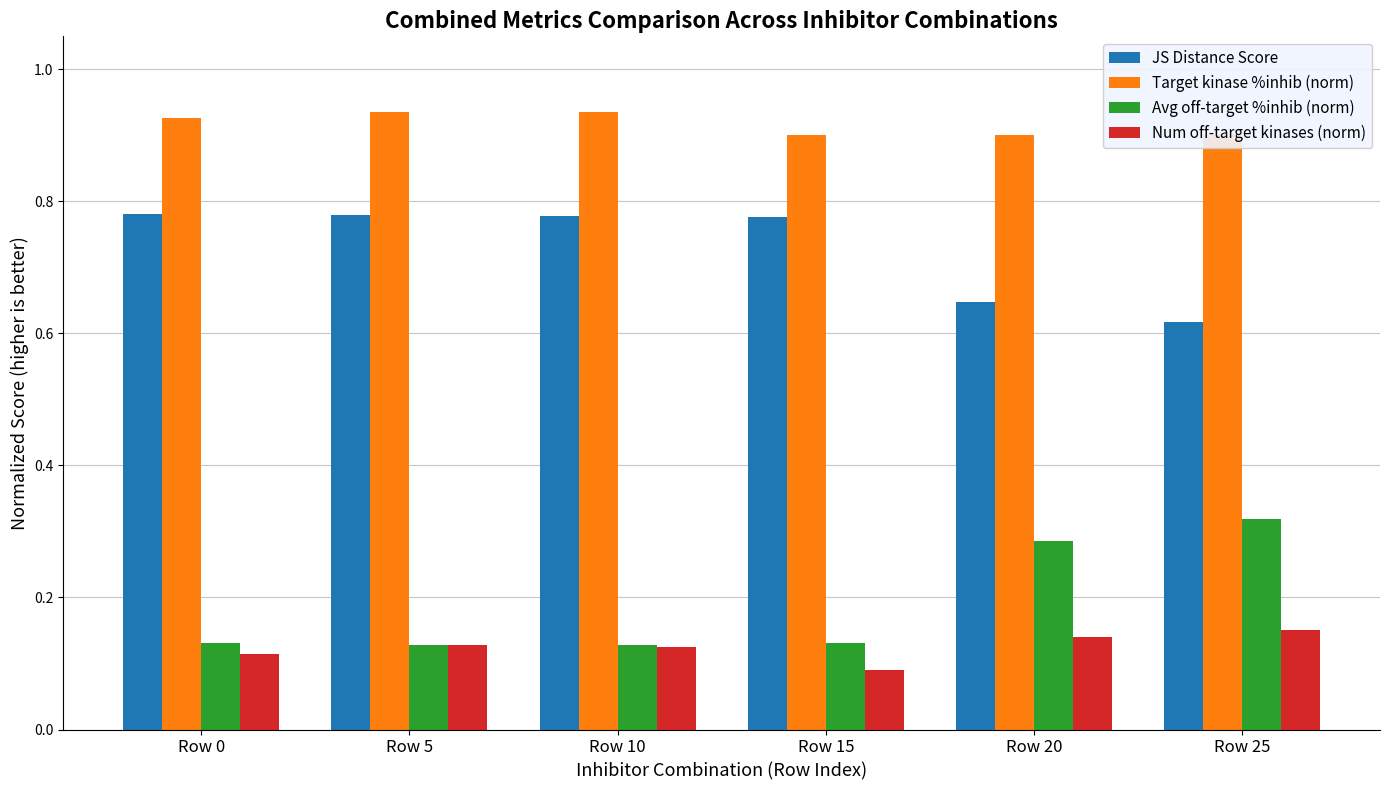

What is the value of the Num off-target kinases (norm) bar at the 1st from the left?

0.1